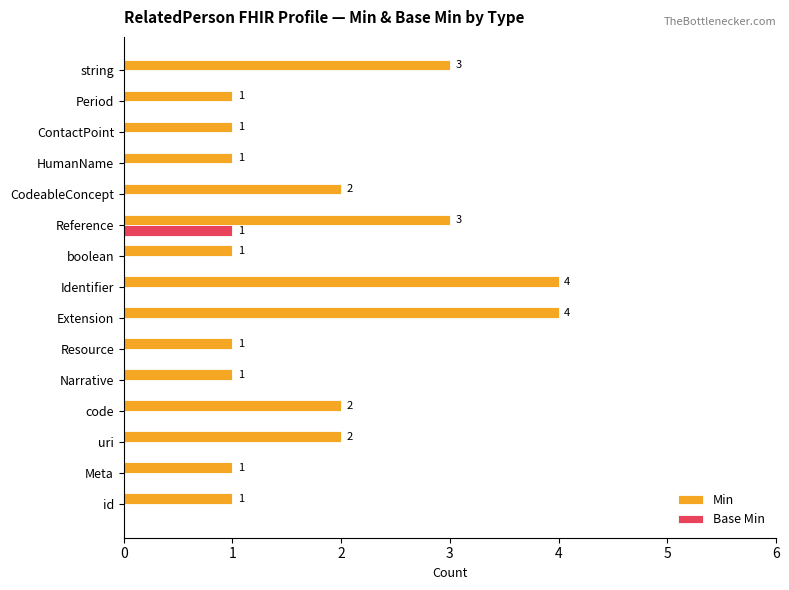

Is the value of Min at boolean greater than the value of Base Min at Extension?

Yes